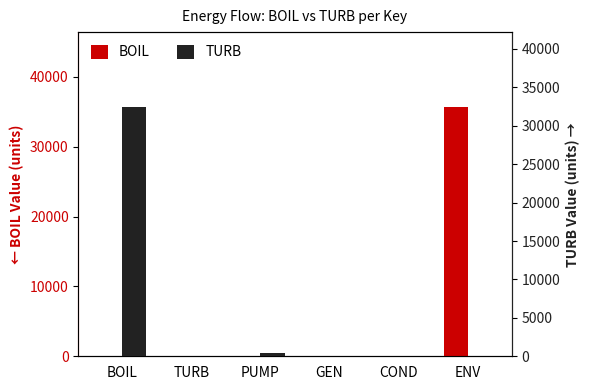

What is the greatest value displayed?

35683.0